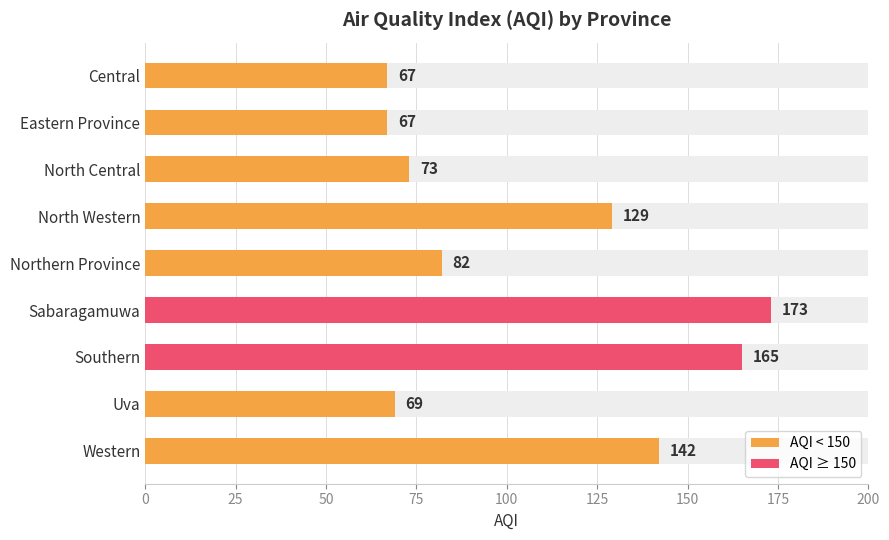

What is the sum of all values?

967